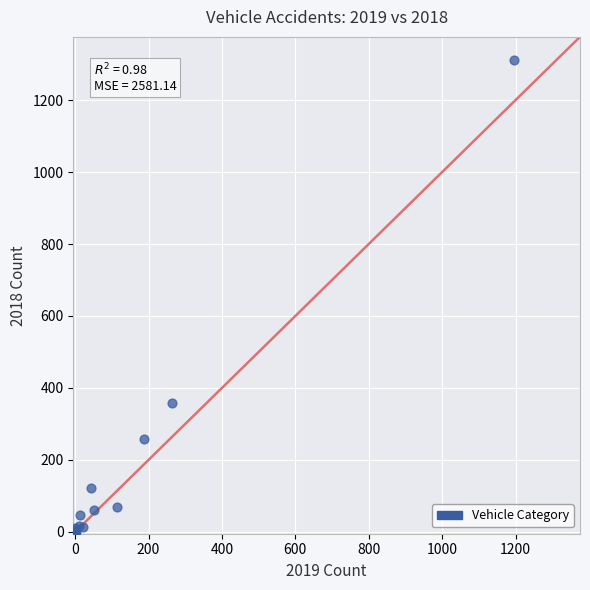

What Y value in the scatter plot is closest to 655?

359